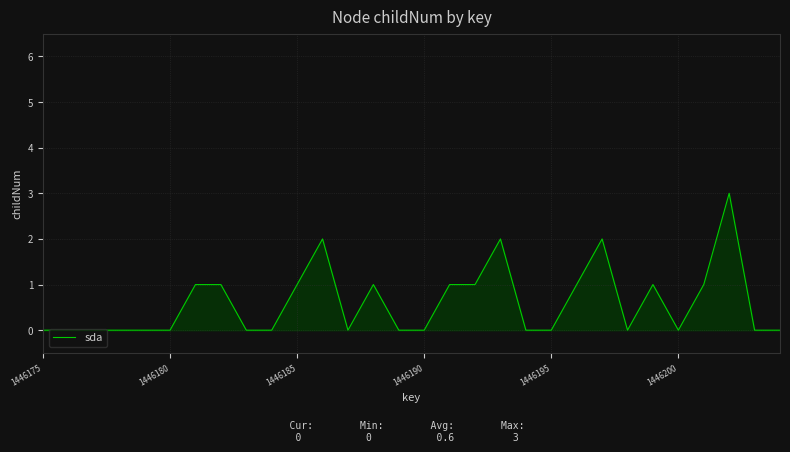

What is the difference between the maximum and minimum values?

3